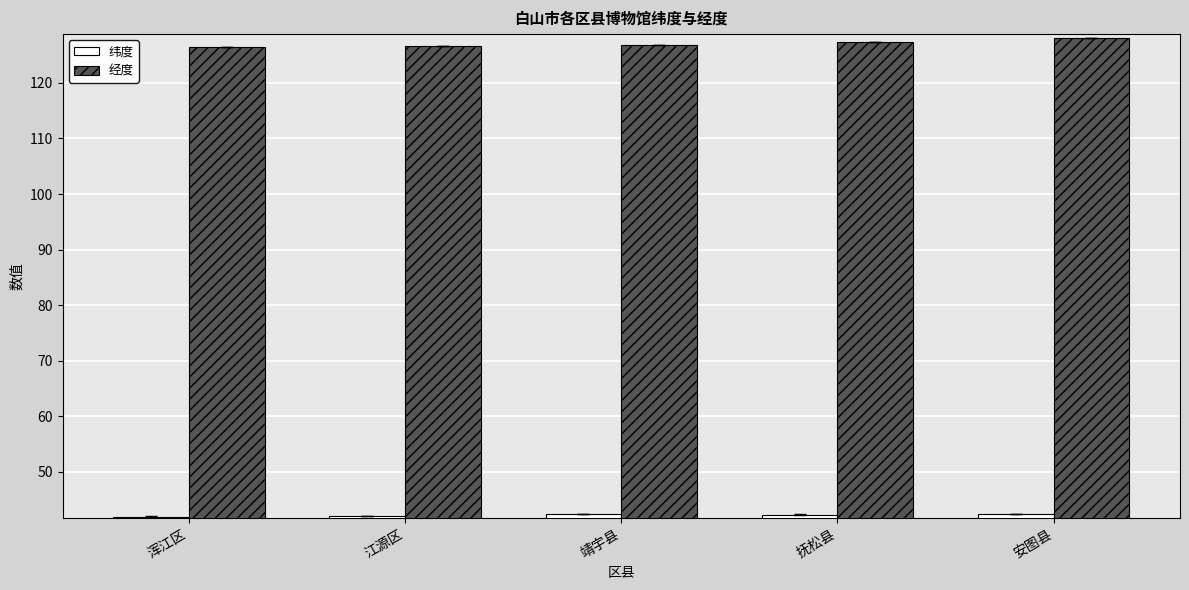

Rank the series by their maximum value, from highest to lowest.

经度, 纬度